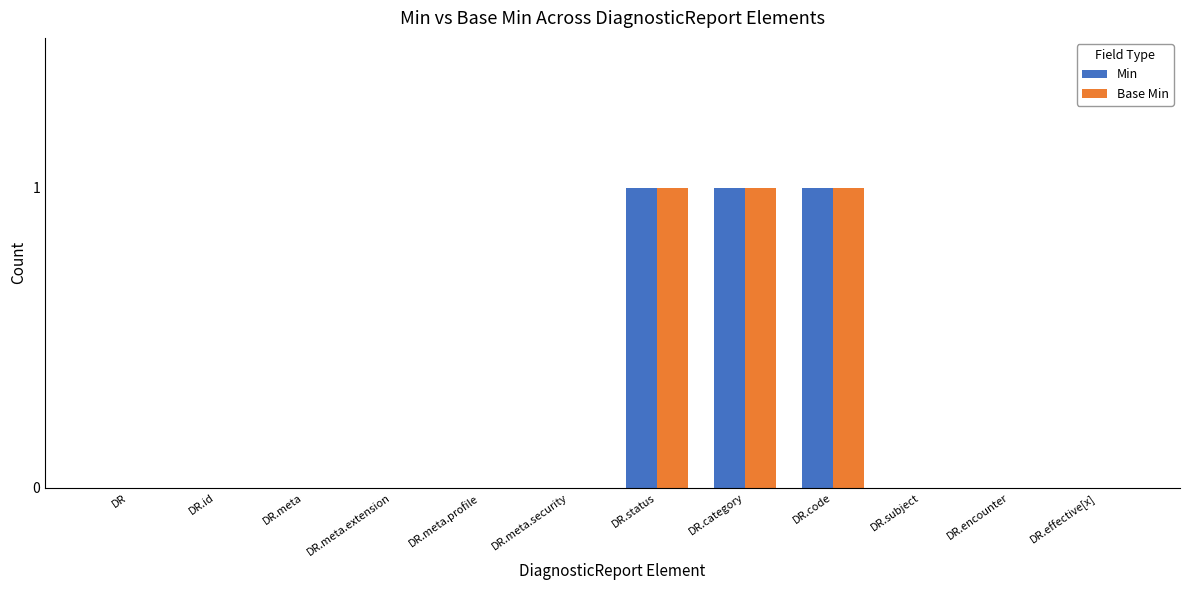

The Min series shows 0 at DR.meta.security. True or false?

True